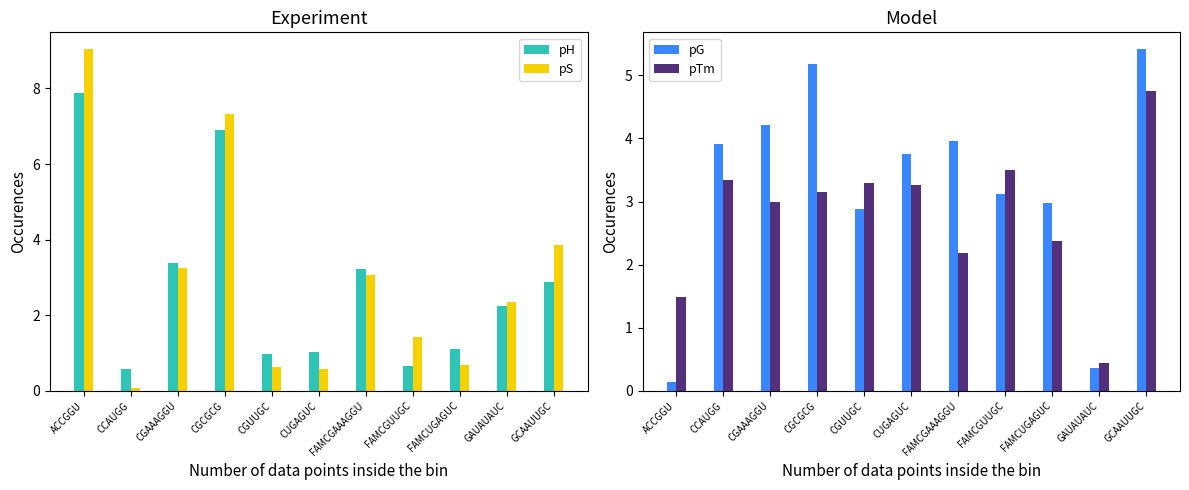

What is the difference between the pG values at GAUAUAUC and ACCGGU?

0.2